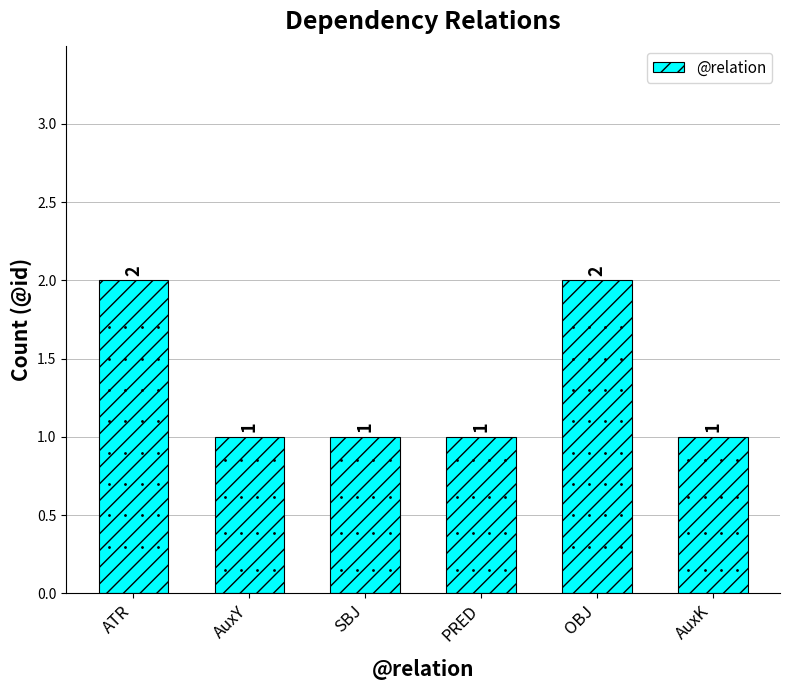

What is the sum of the values at ATR and AuxY?

3